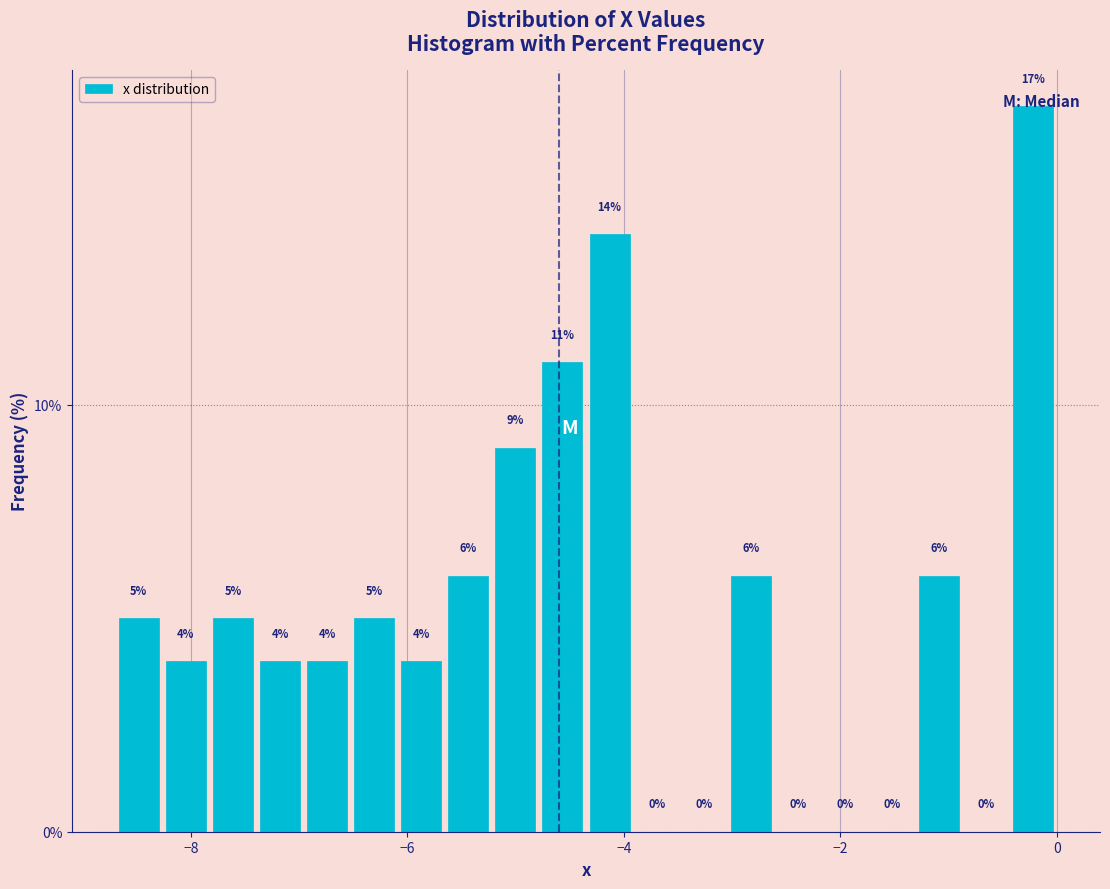

Read against the x-axis, roughly where is the centre of the tallest bar?

-0.2